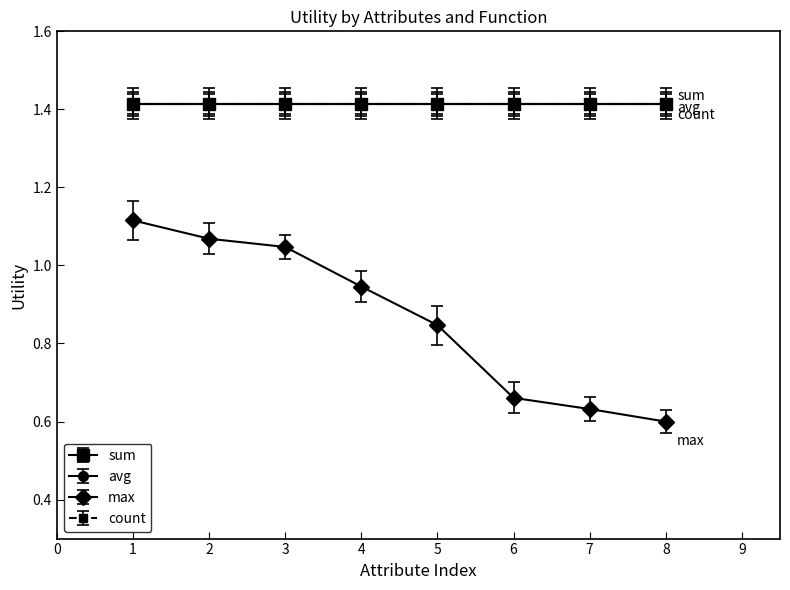

True or false: sum and count cross at least once.

False